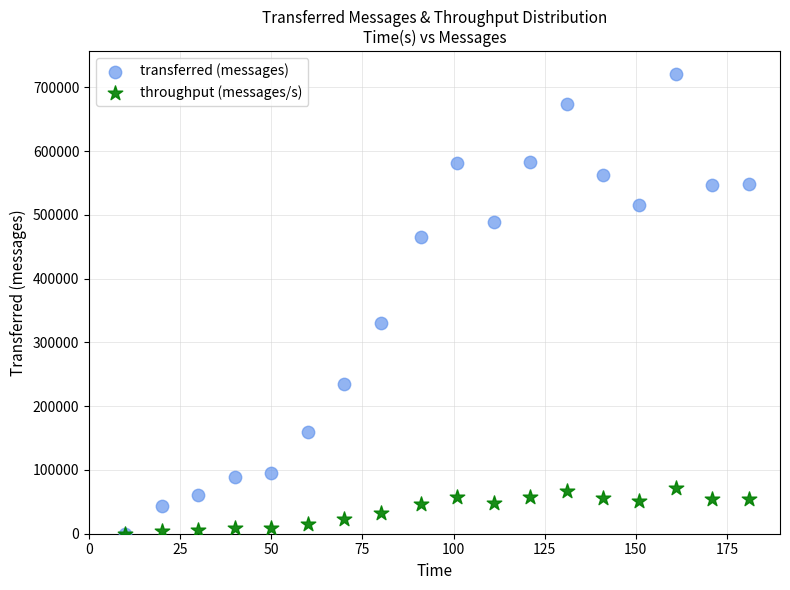

In the transferred (messages) series, what Y value is closest to 360280?

330860